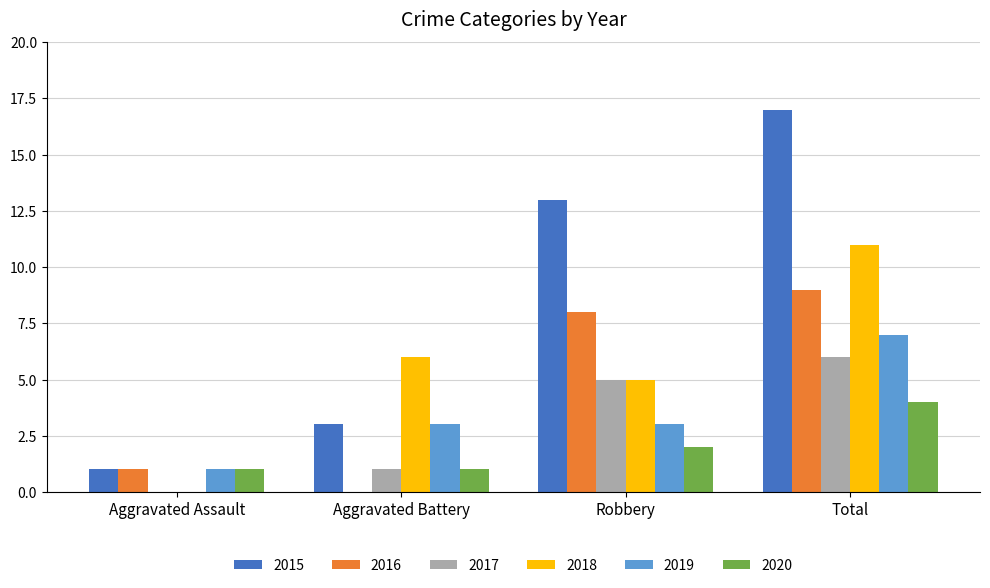

True or false: 2017 has a value of 3 at Total.

False